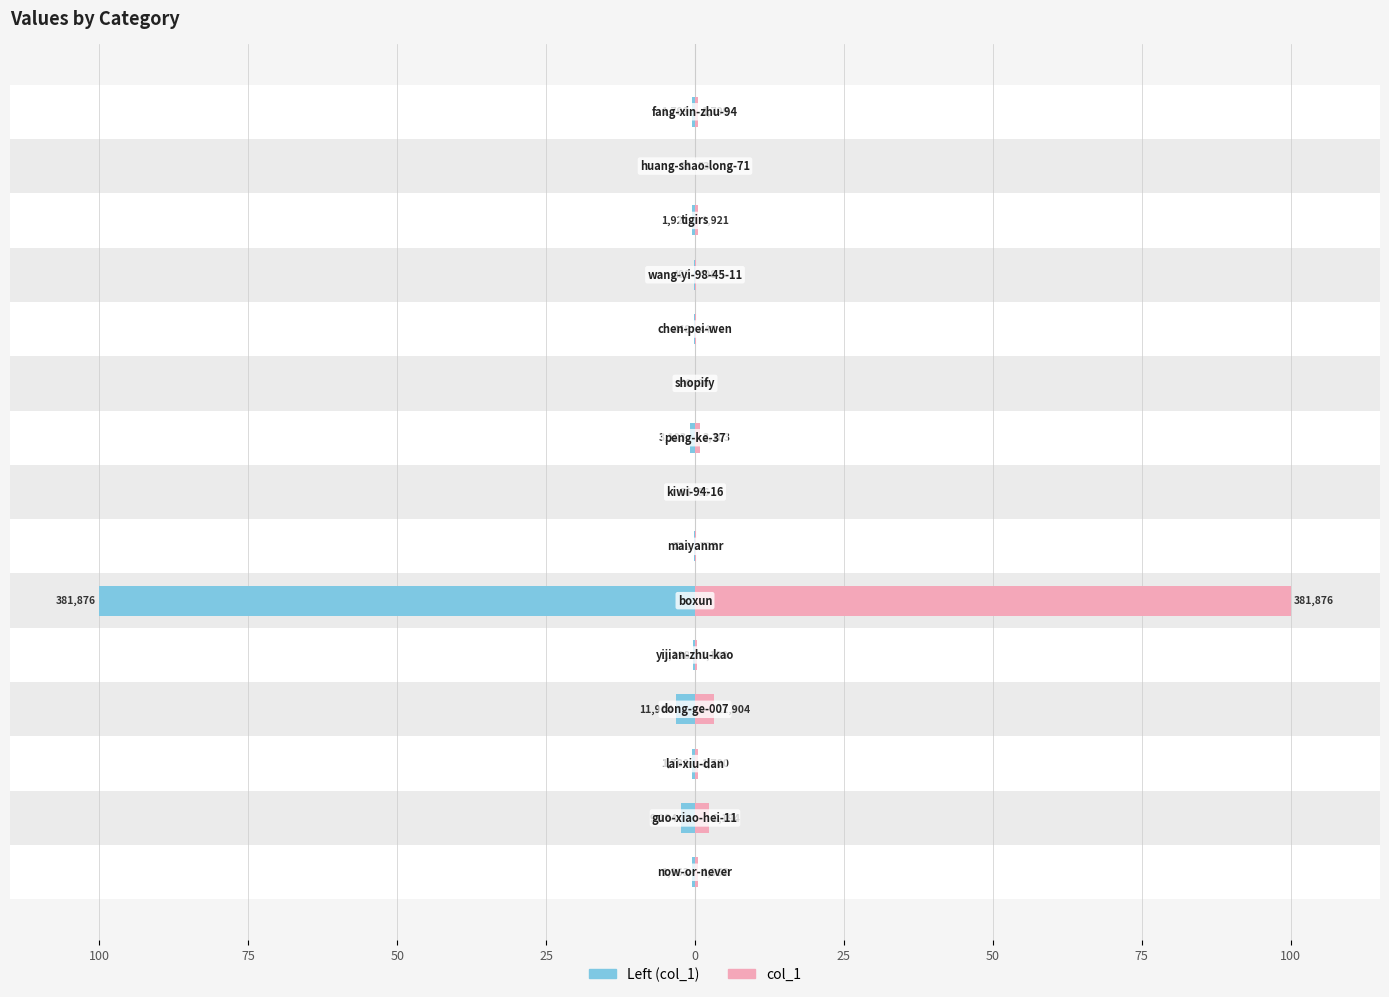

Is the value of col_1 at 9 greater than the value of col_1 (left) at 13?

Yes